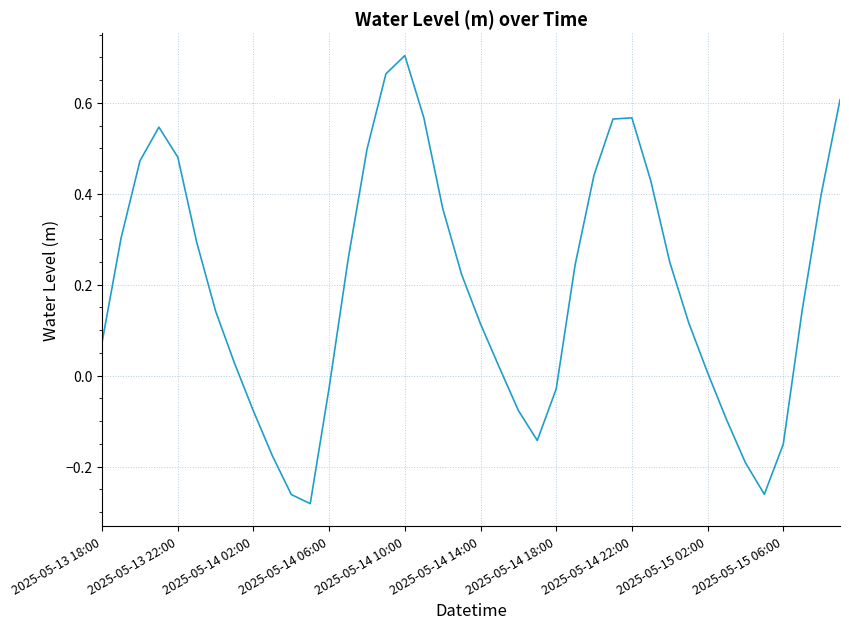

True or false: there are more than 0 points higher than both neighbors.

True